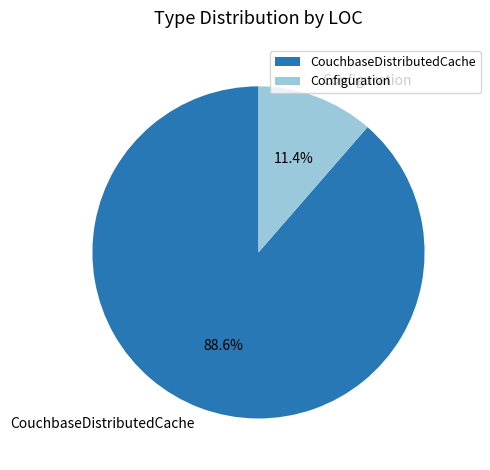

How many segments does this pie chart have?

2